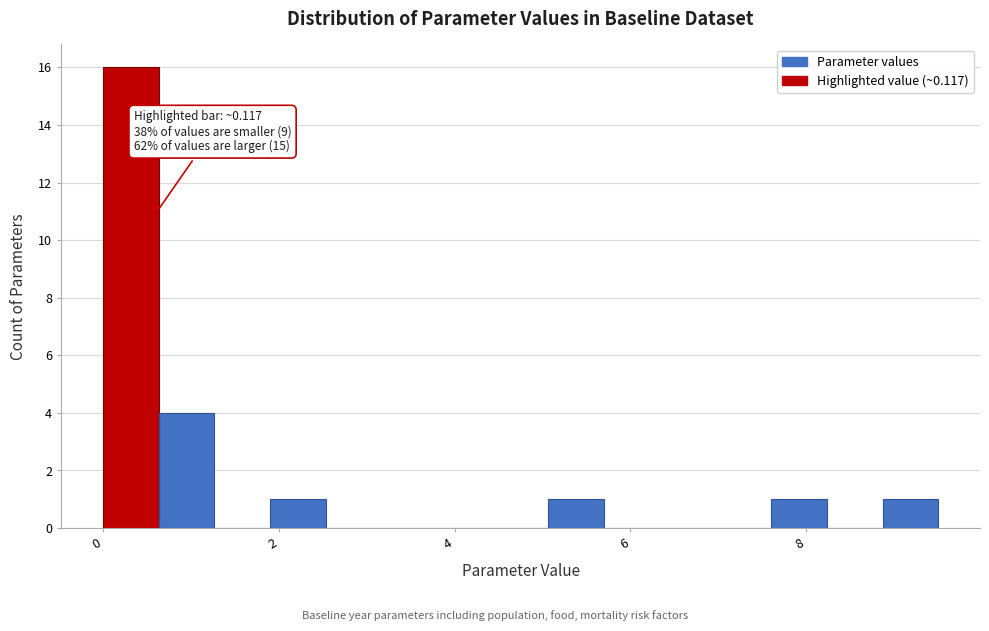

Around what value on the x-axis is the tallest bar? Give the approximate position of its centre, as read against the axis.

0.4